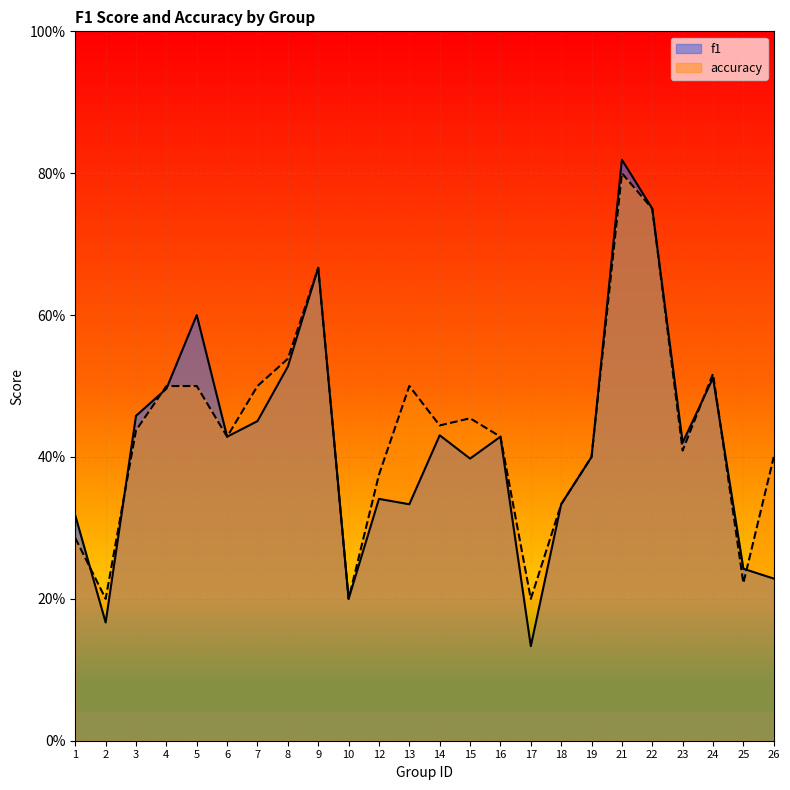

At how many categories does at least one series exceed 0?

24